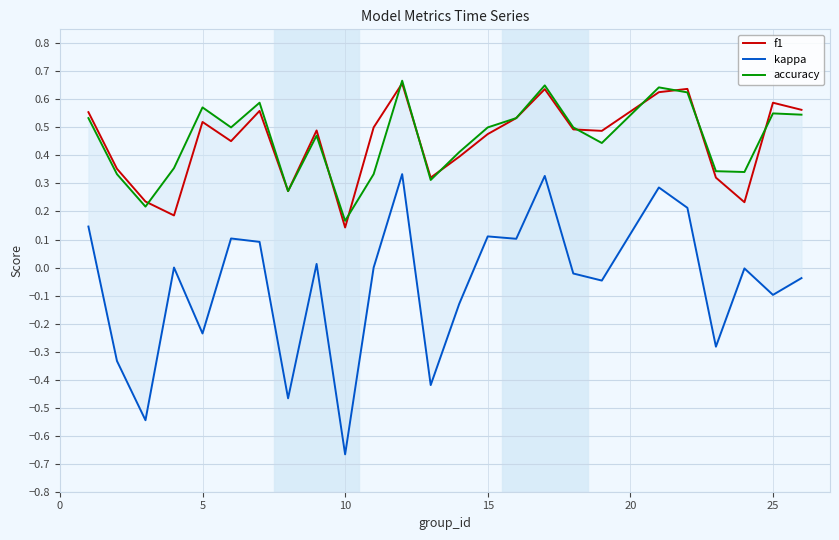

The value of f1 at 15 is 0.2. True or false?

False